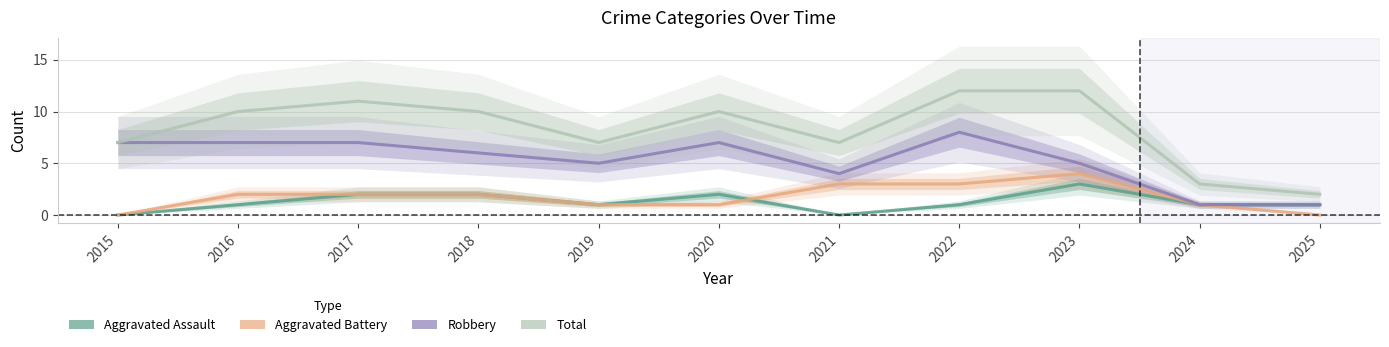

How many interior local valleys does the Robbery series have?

2